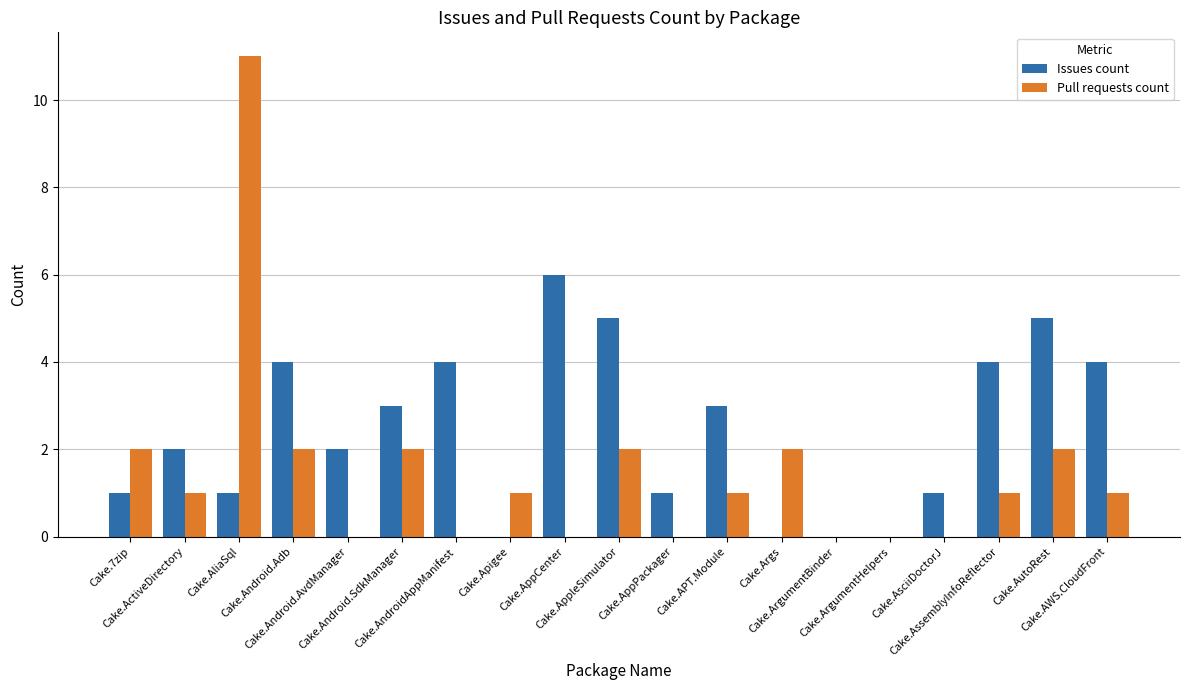

Which series has the largest total across all categories?

Issues count